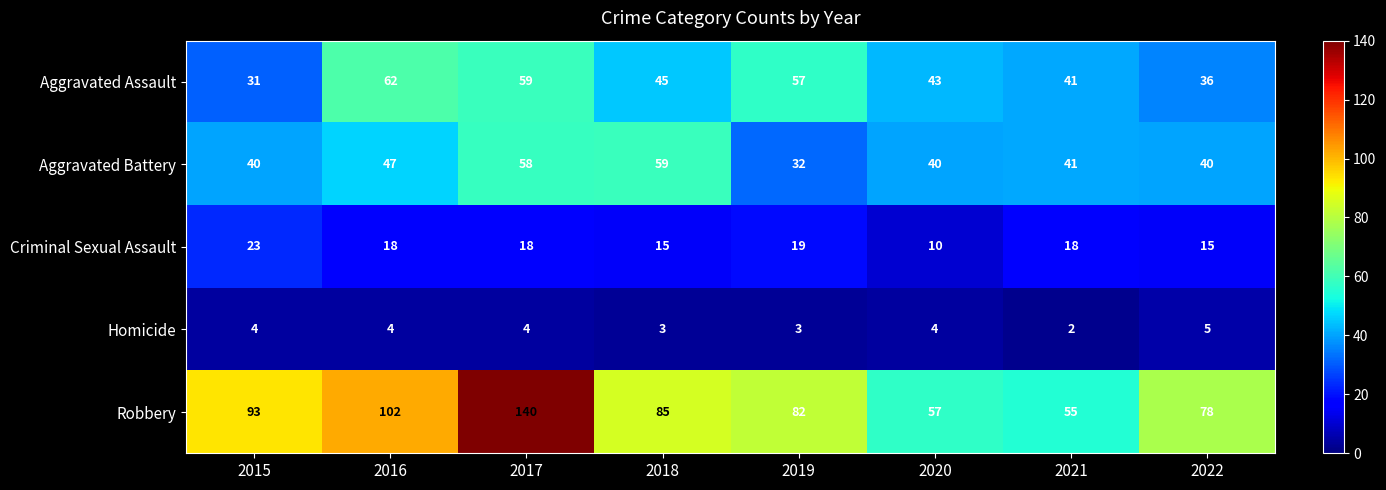

What is the total value across all series at 2015?

191